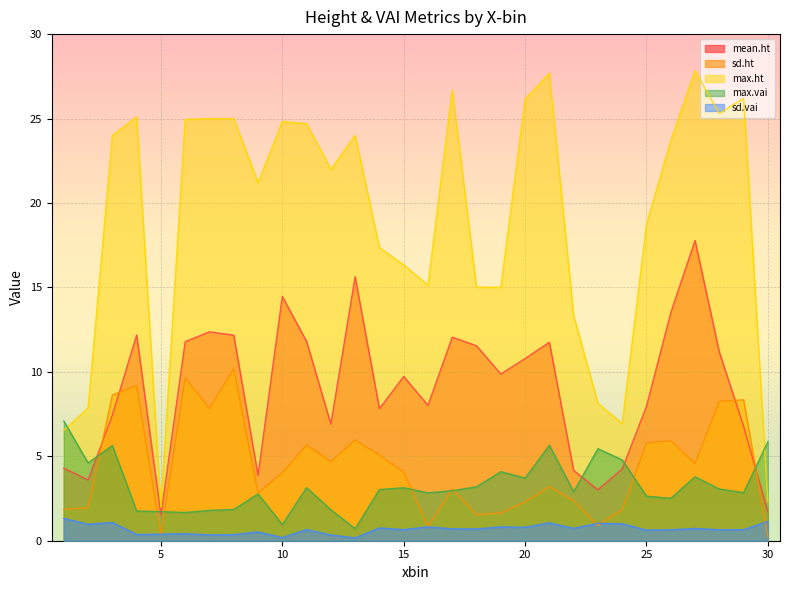

What is the difference between the second highest and second lowest values in the sd.vai series?

1.0